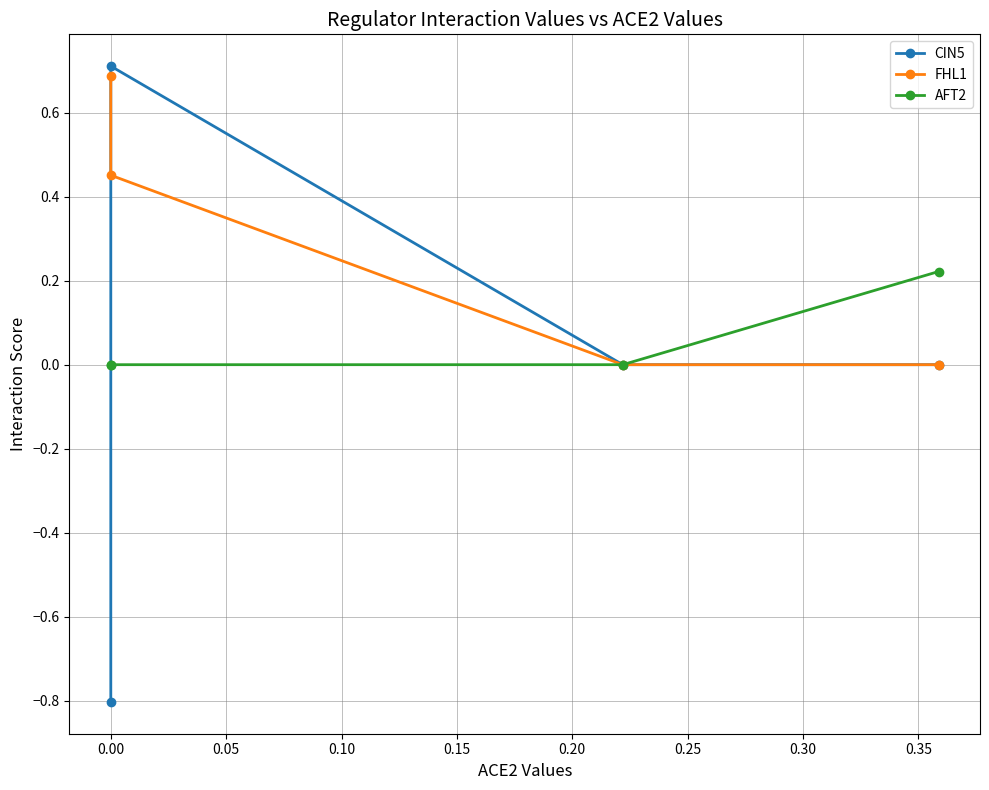

At how many categories does at least one series exceed 0?

3